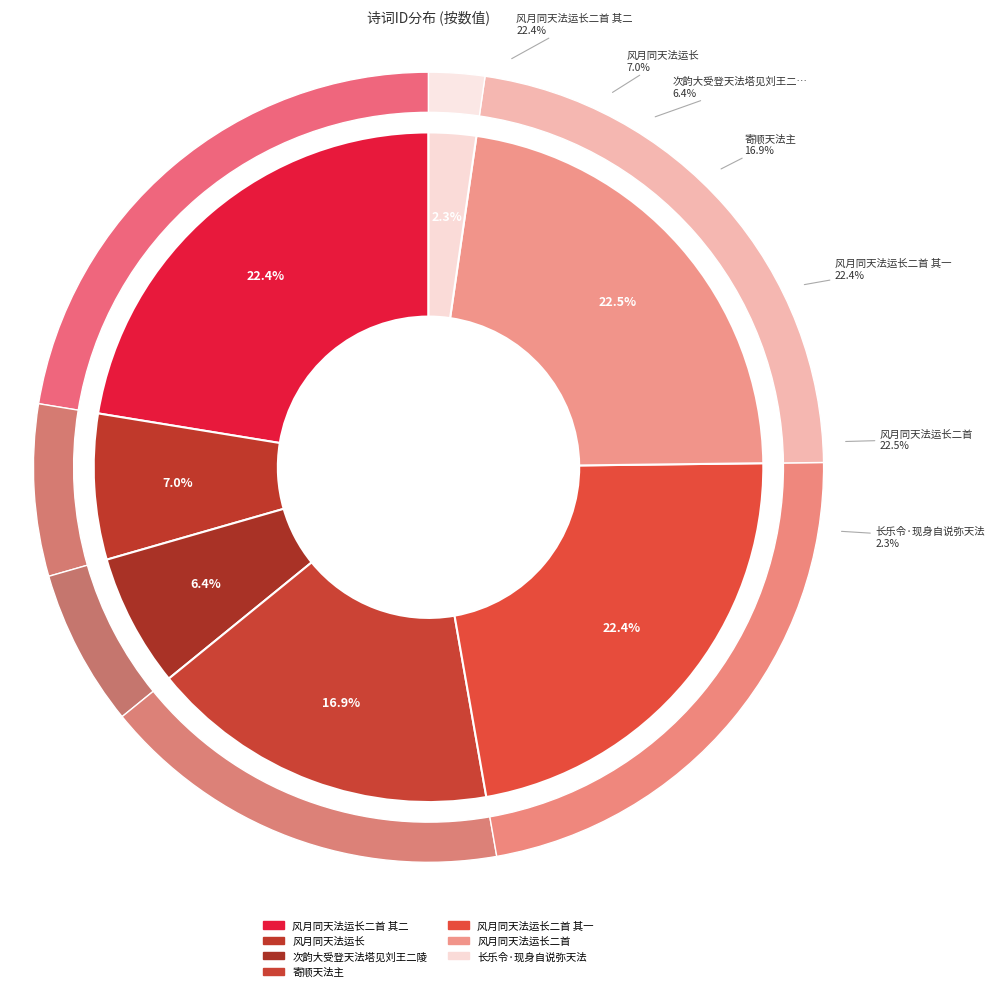

To the nearest percent, what percentage of the pie is 风月同天法运长二首?

23%